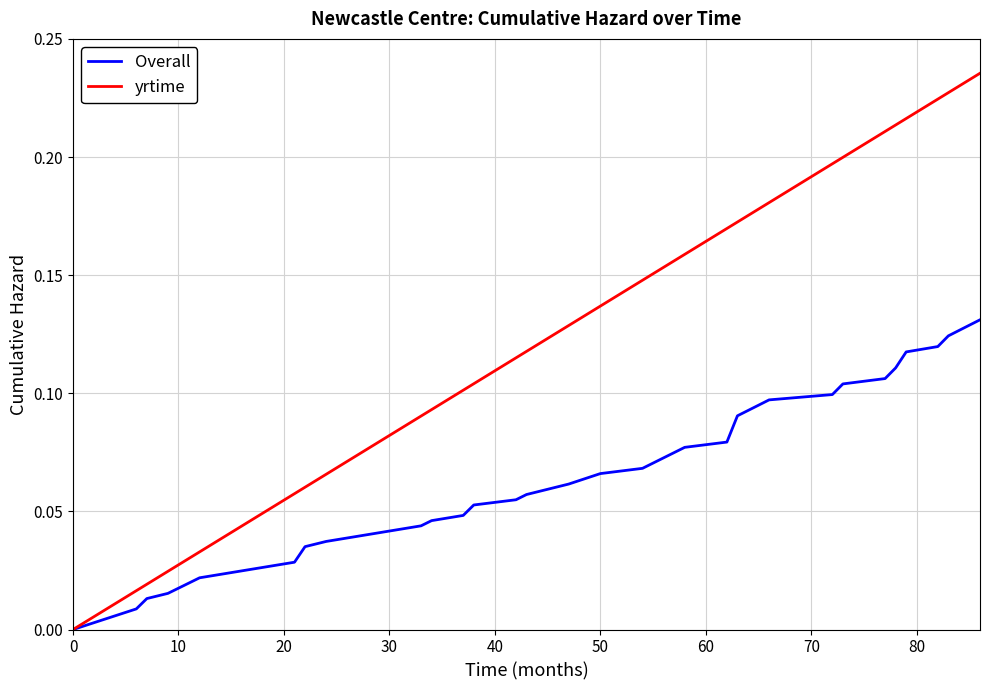

Which series has the largest total across all categories?

yrtime